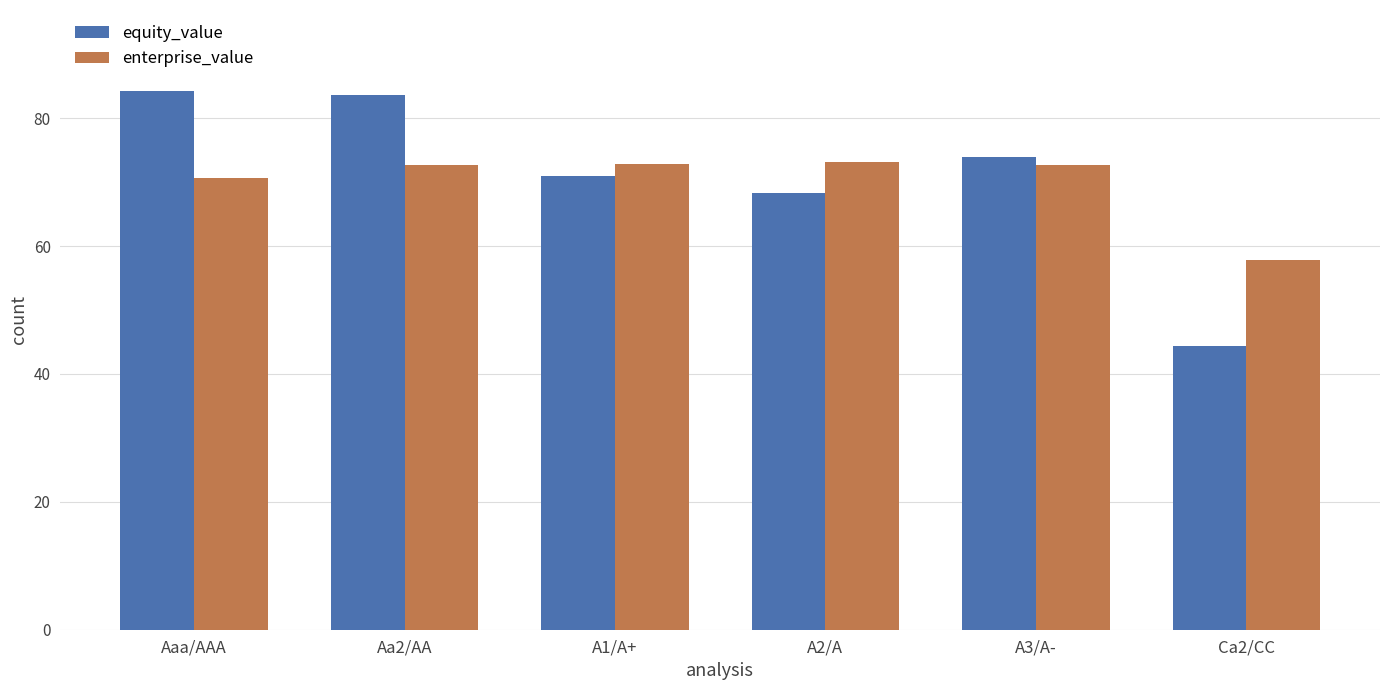

Rank the series by their maximum value, from lowest to highest.

enterprise_value, equity_value